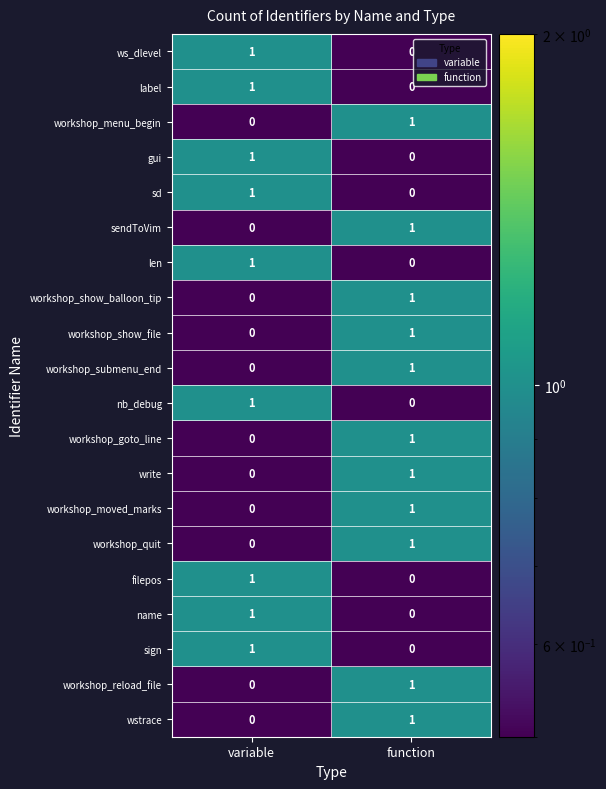

How many series are shown in this chart?

20